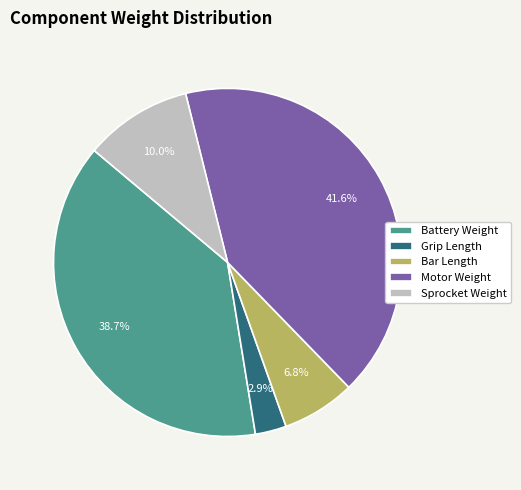

Which slice is the smallest?

Grip Length